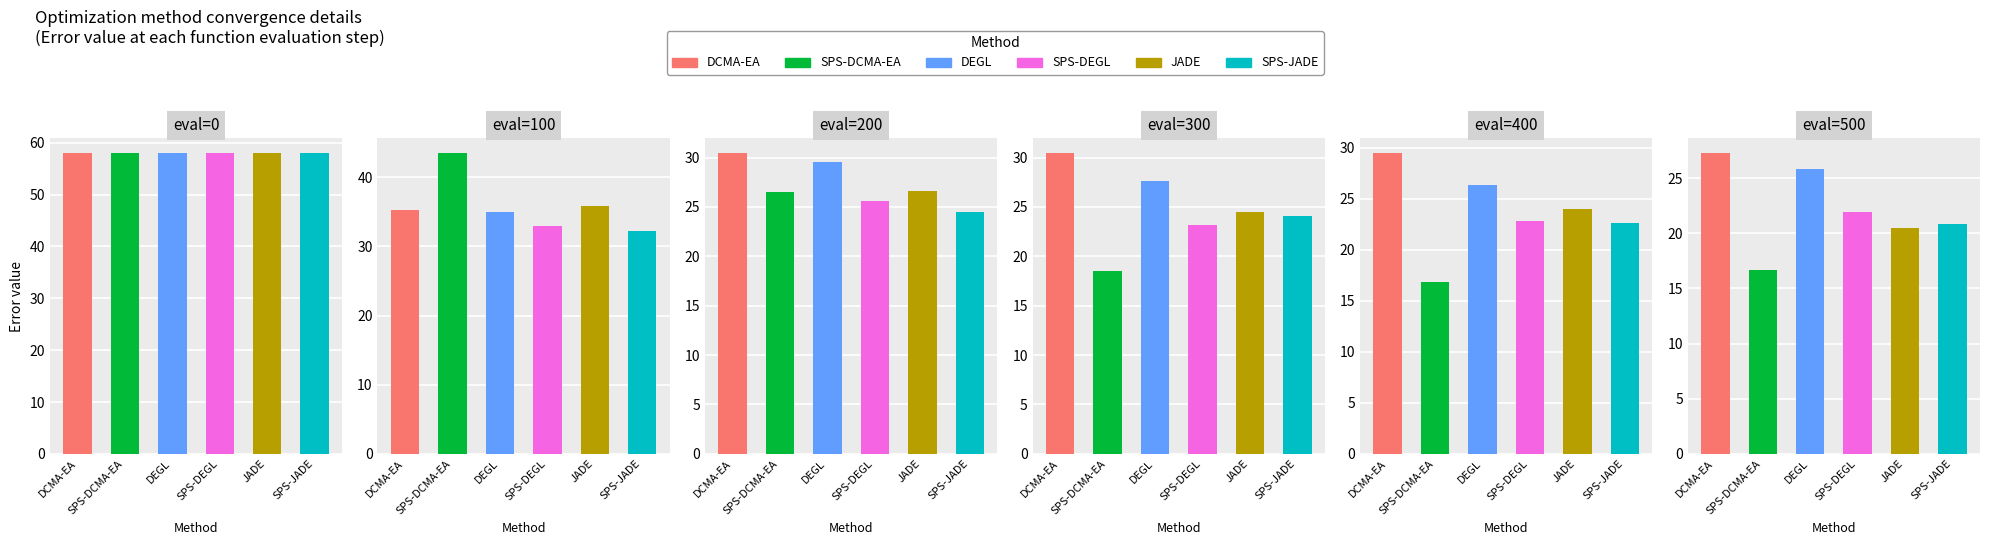

How many values in the SPS-DEGL series are below 25?

3